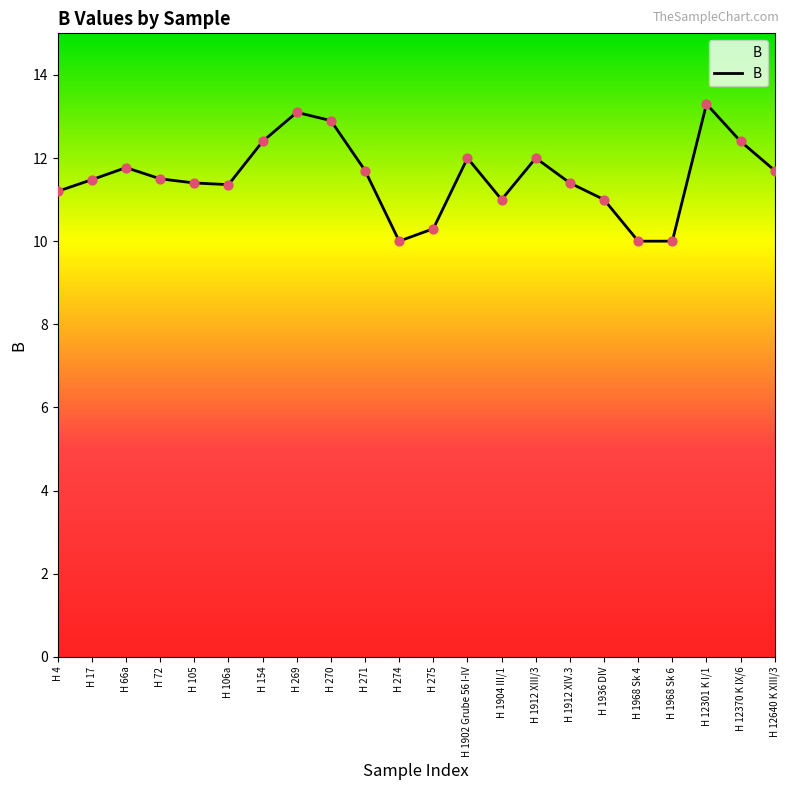

Between H 1936 DIV and H 270, which is larger?

H 270